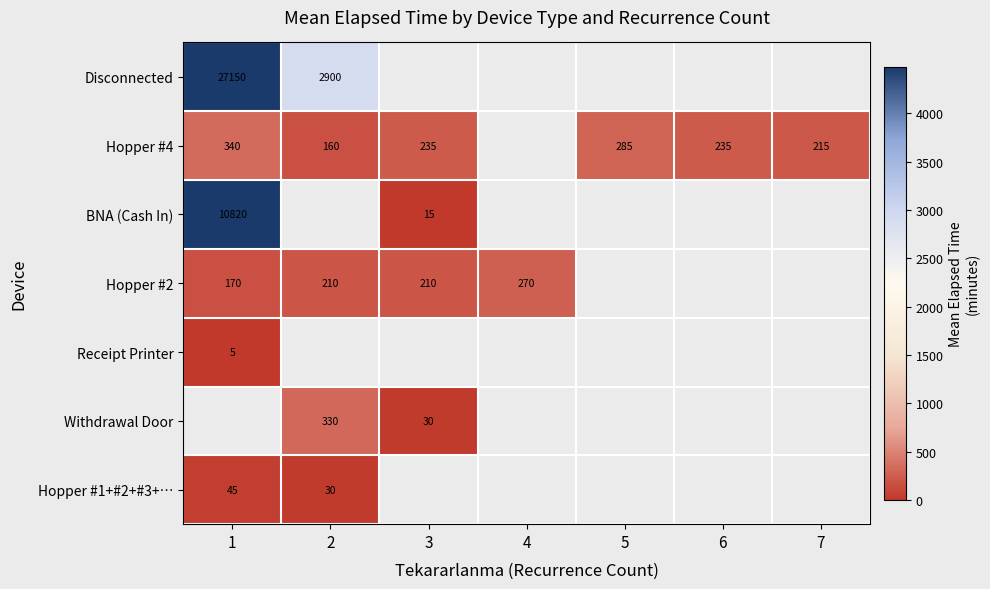

Is it true that Receipt Printer equals 3 at 1?

False